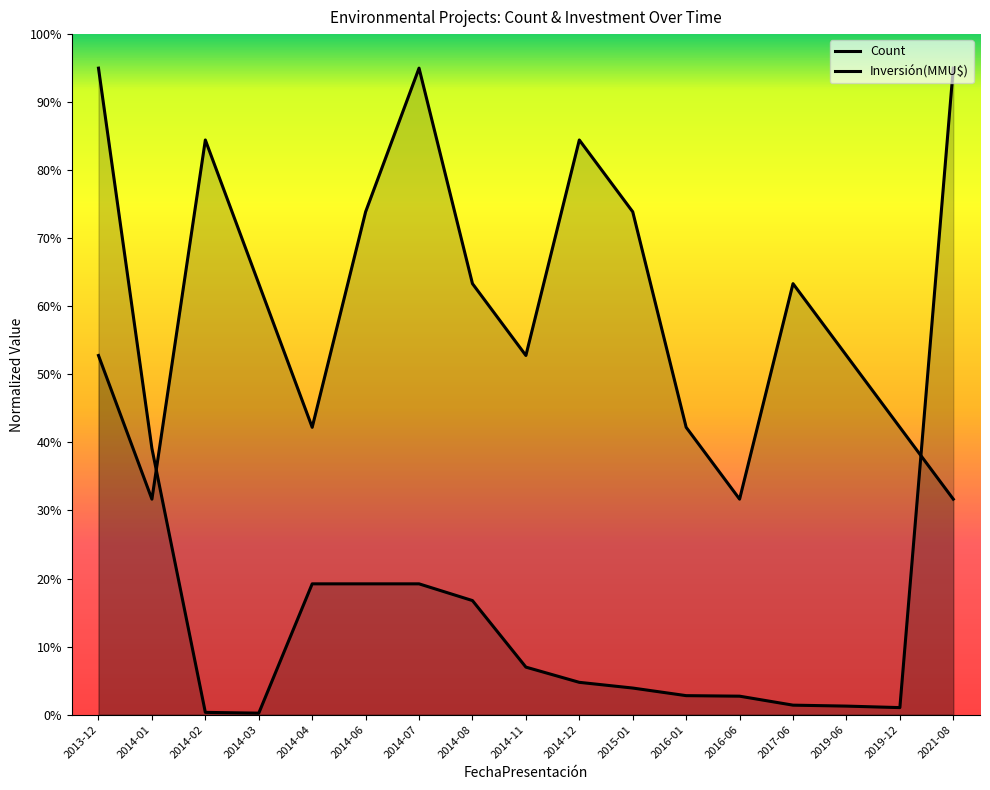

What is the label of the 10th point from the left?

2014-12